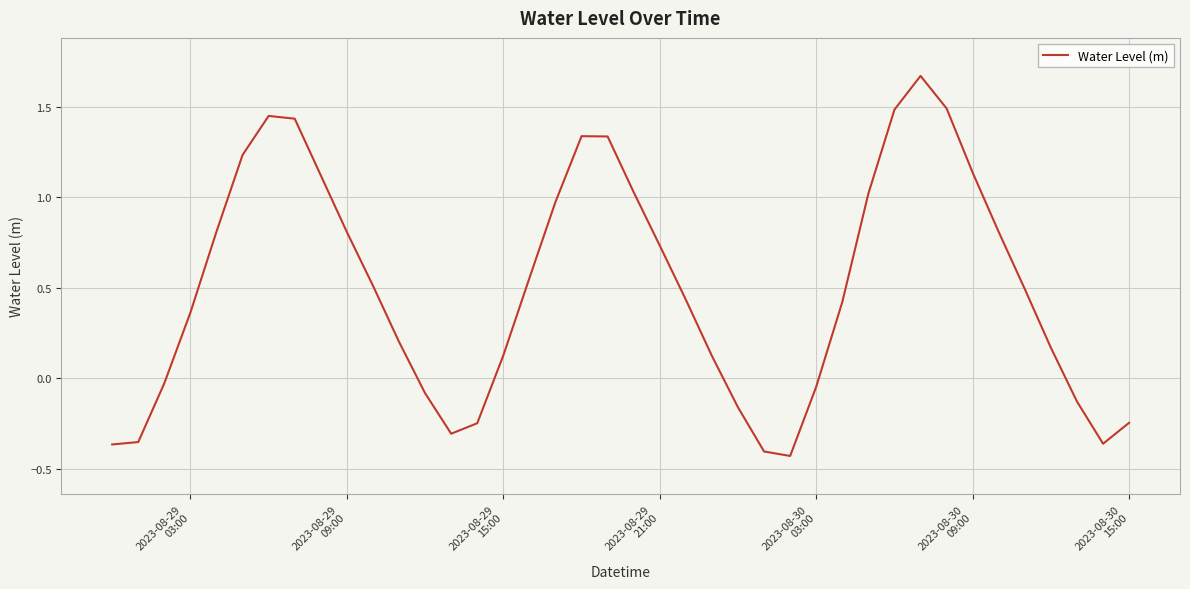

What is the difference between the maximum and minimum values?

2.1